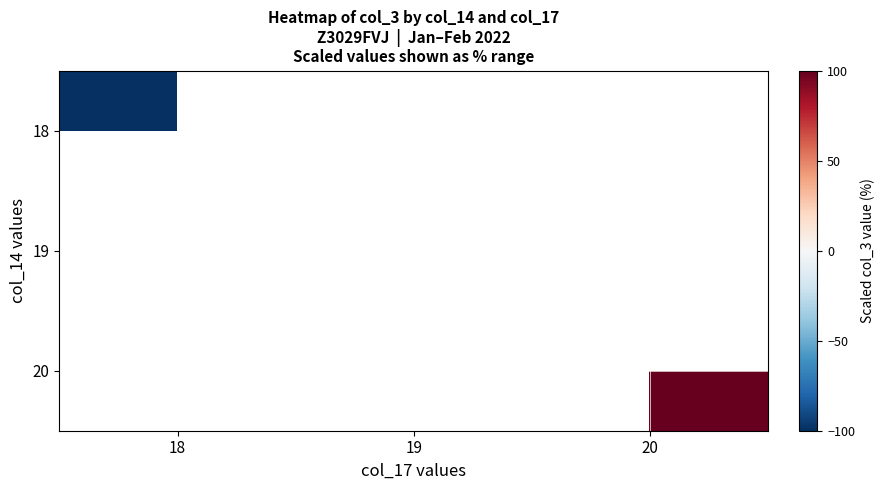

Is the value of 19 at 20 greater than the value of 18 at 20?

No